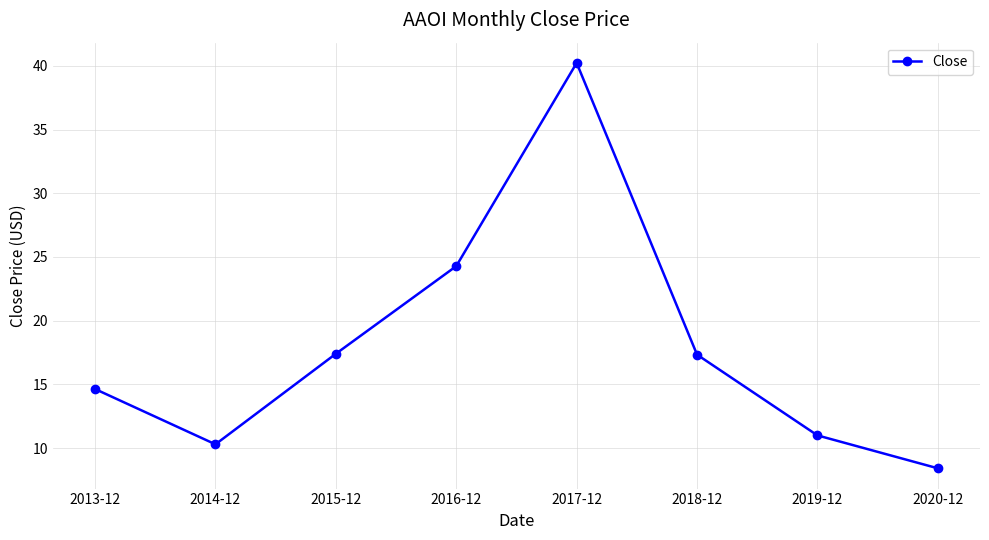

At which label does the data first exceed 17?

2015-12